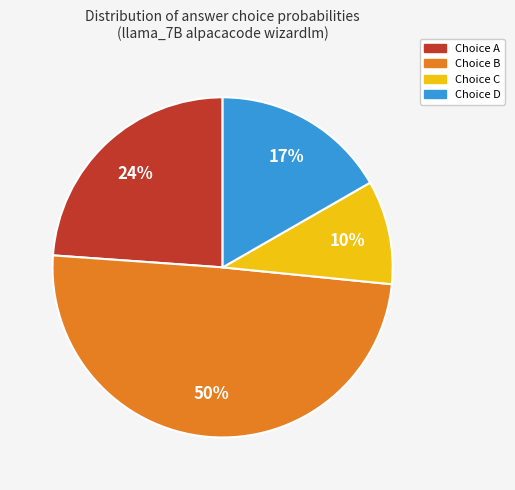

True or false: Choice B accounts for 50% of the total.

True